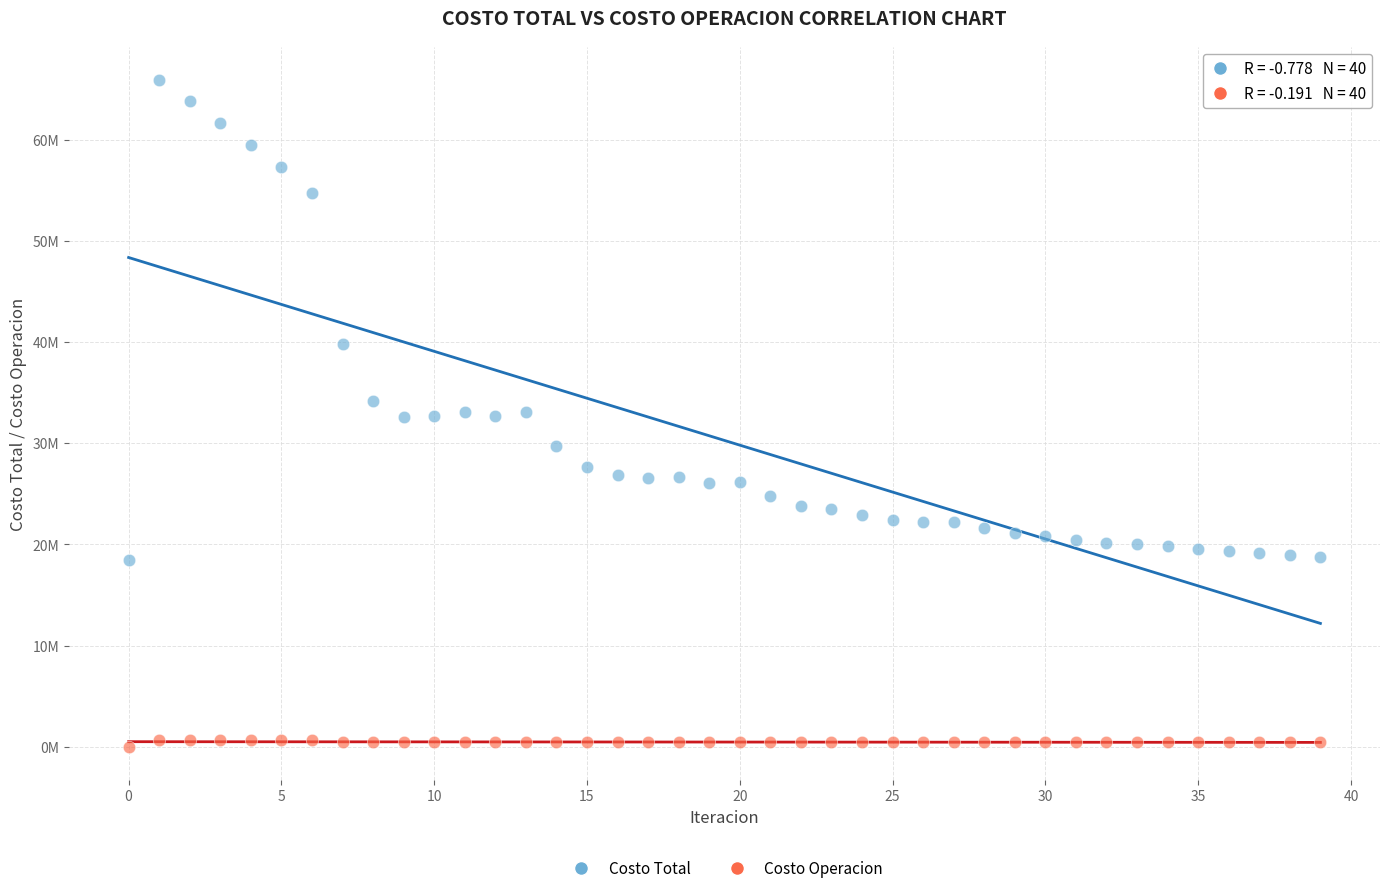

Which series reaches the maximum Y coordinate?

Costo Total